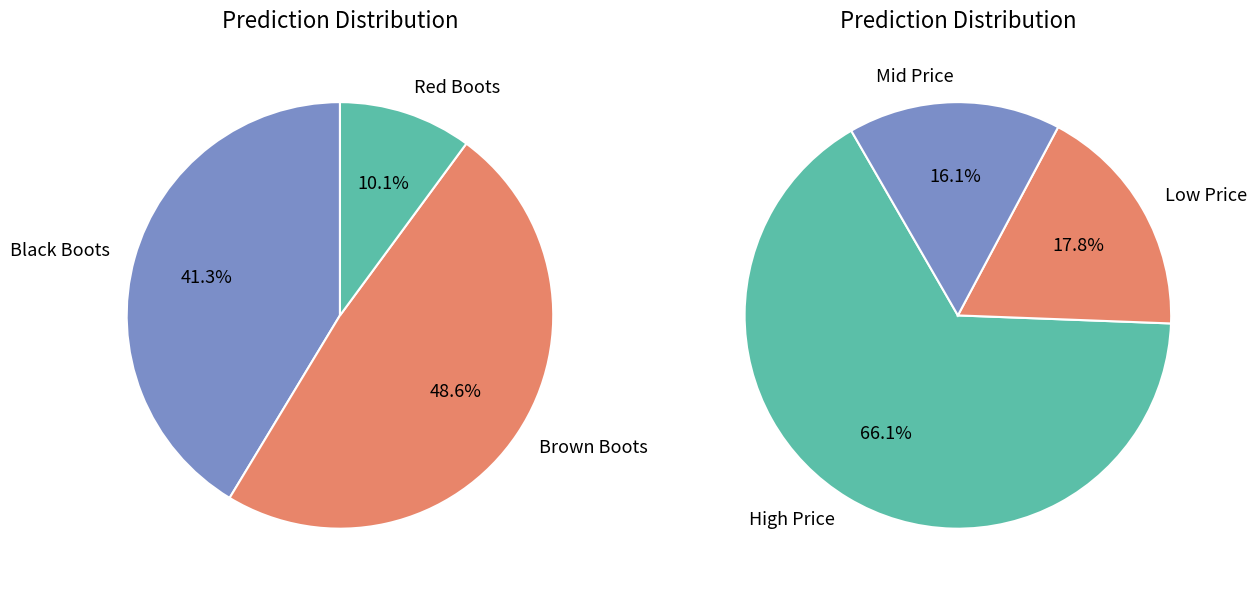

Is it true that 482132 is 11% of the pie?

True